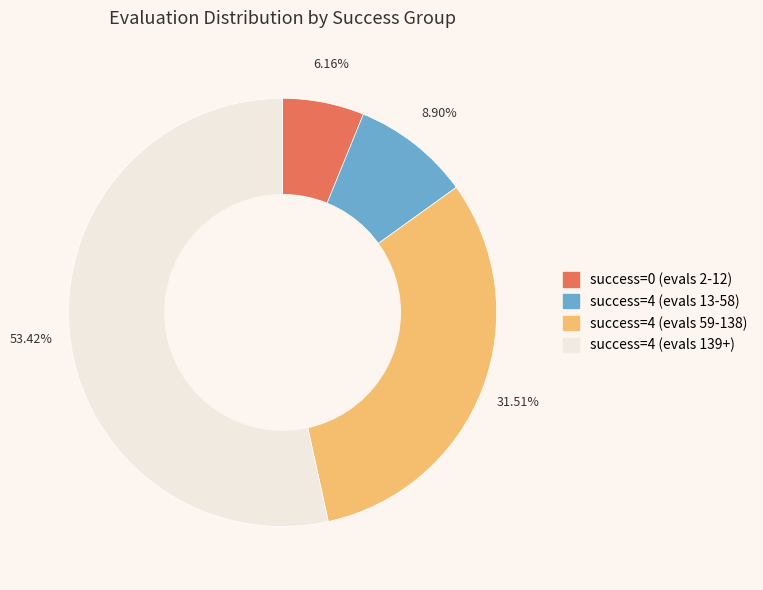

Do success=4 (evals 139+) and success=0 (evals 2-12) together represent more than half of the pie?

Yes